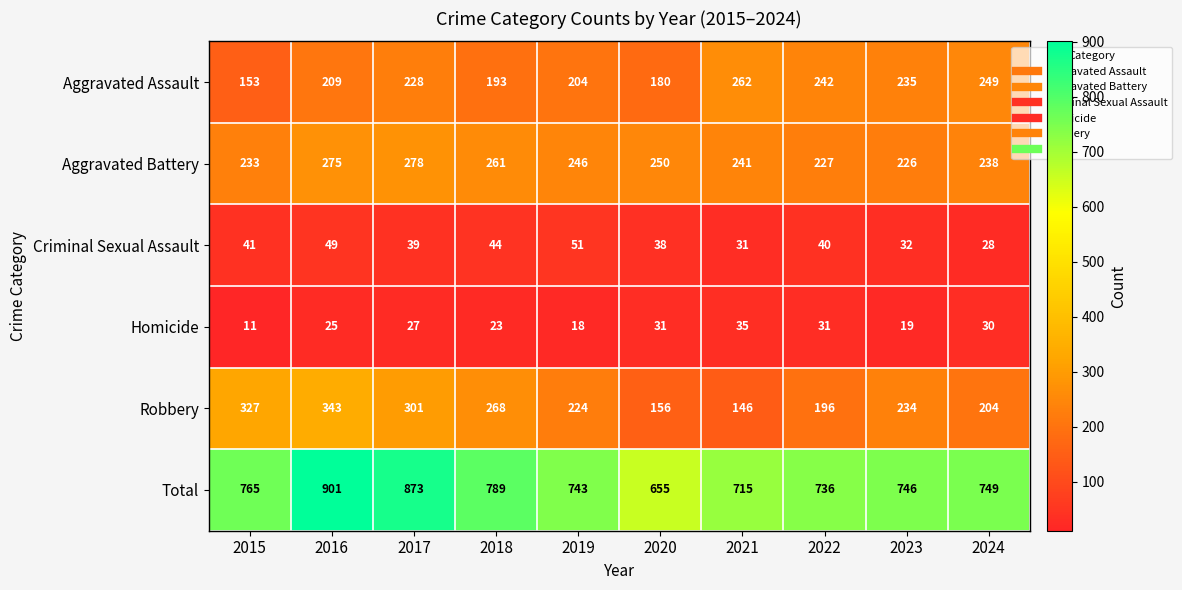

Which category has the highest value across all series?

2016